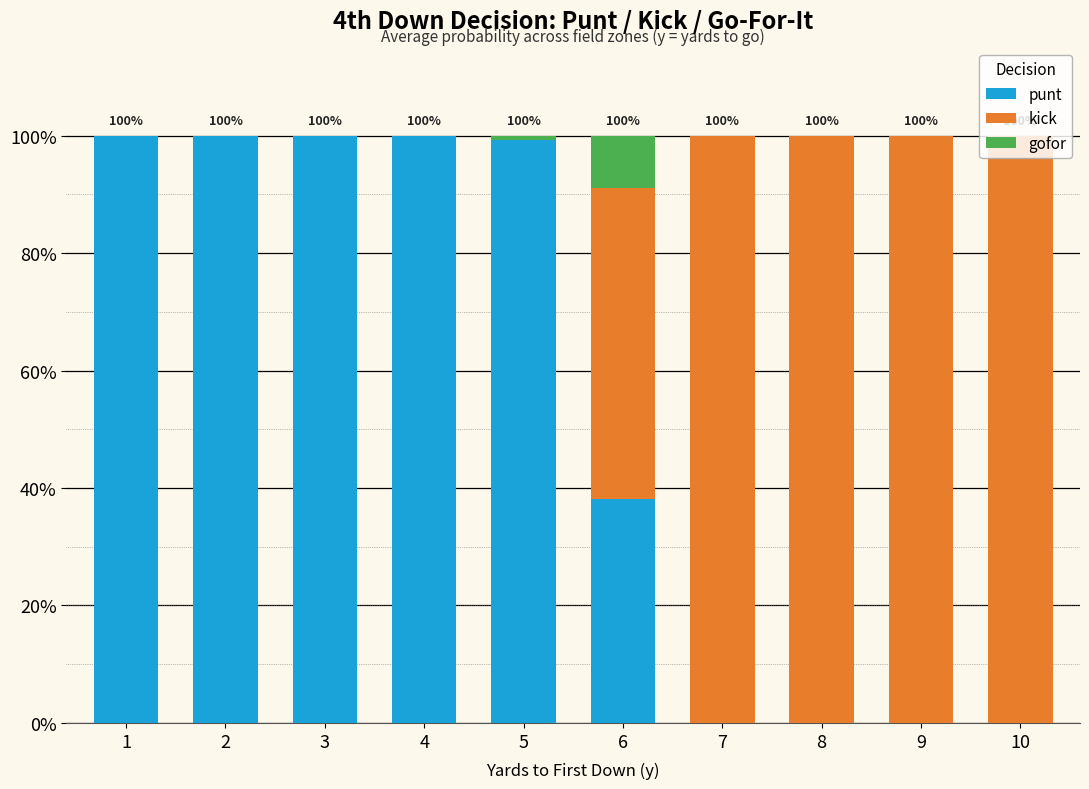

What is the total value across all series at 6?

1.0